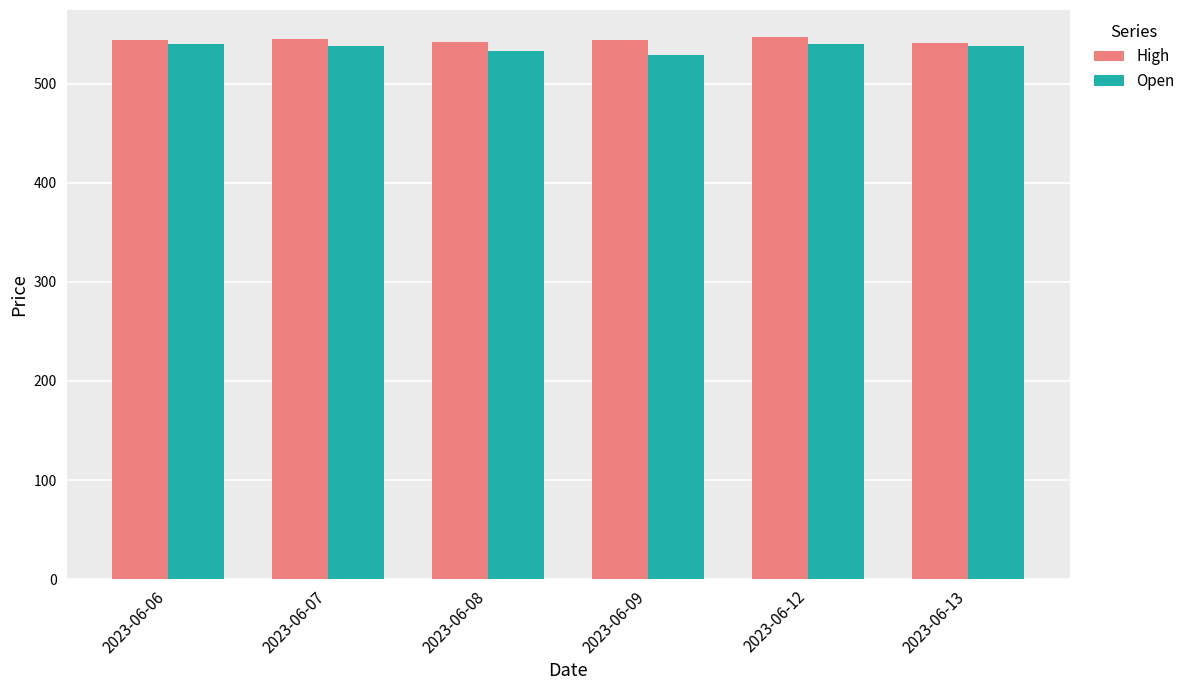

What is the average value of the High series?

543.7